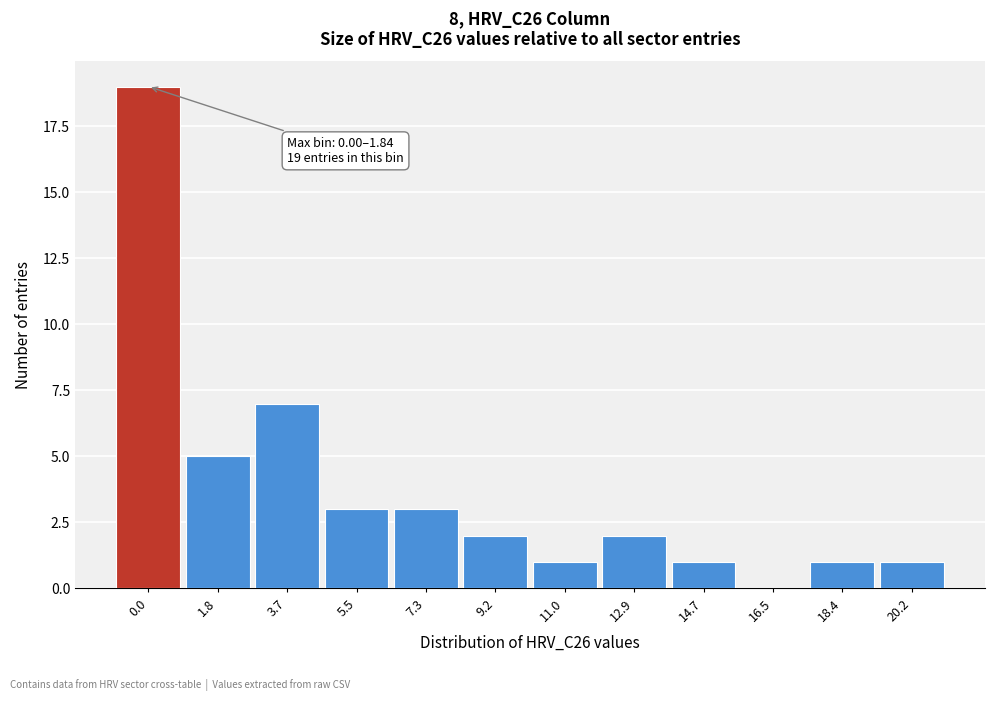

Where is the data nearest to the value 9?

3.7